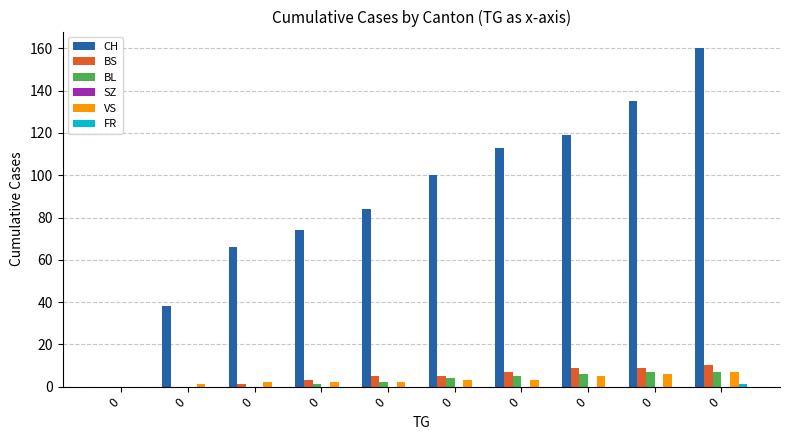

Are the bars grouped side by side (vs. stacked)?

Yes